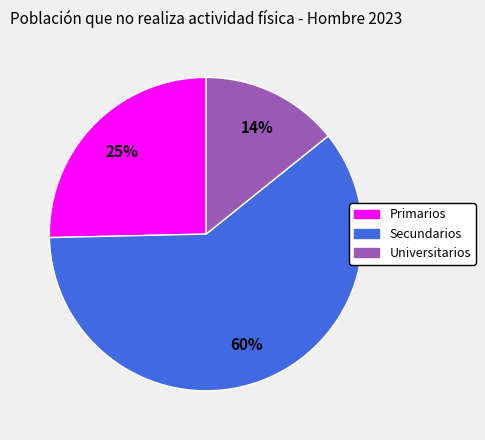

How many segments does this pie chart have?

3